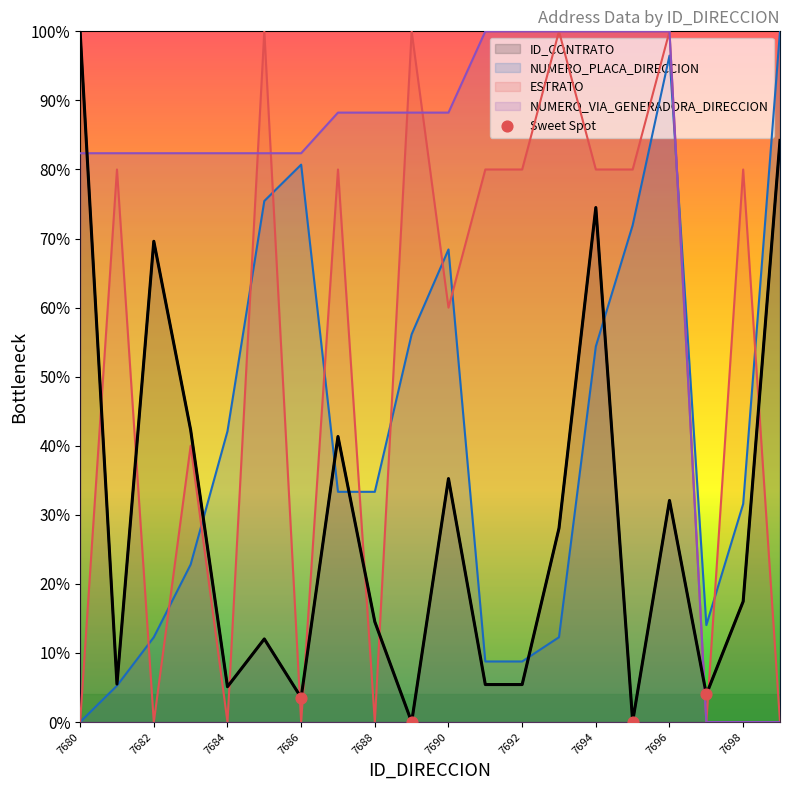

What is the spread (max minus min) of values at 7692?

94.6